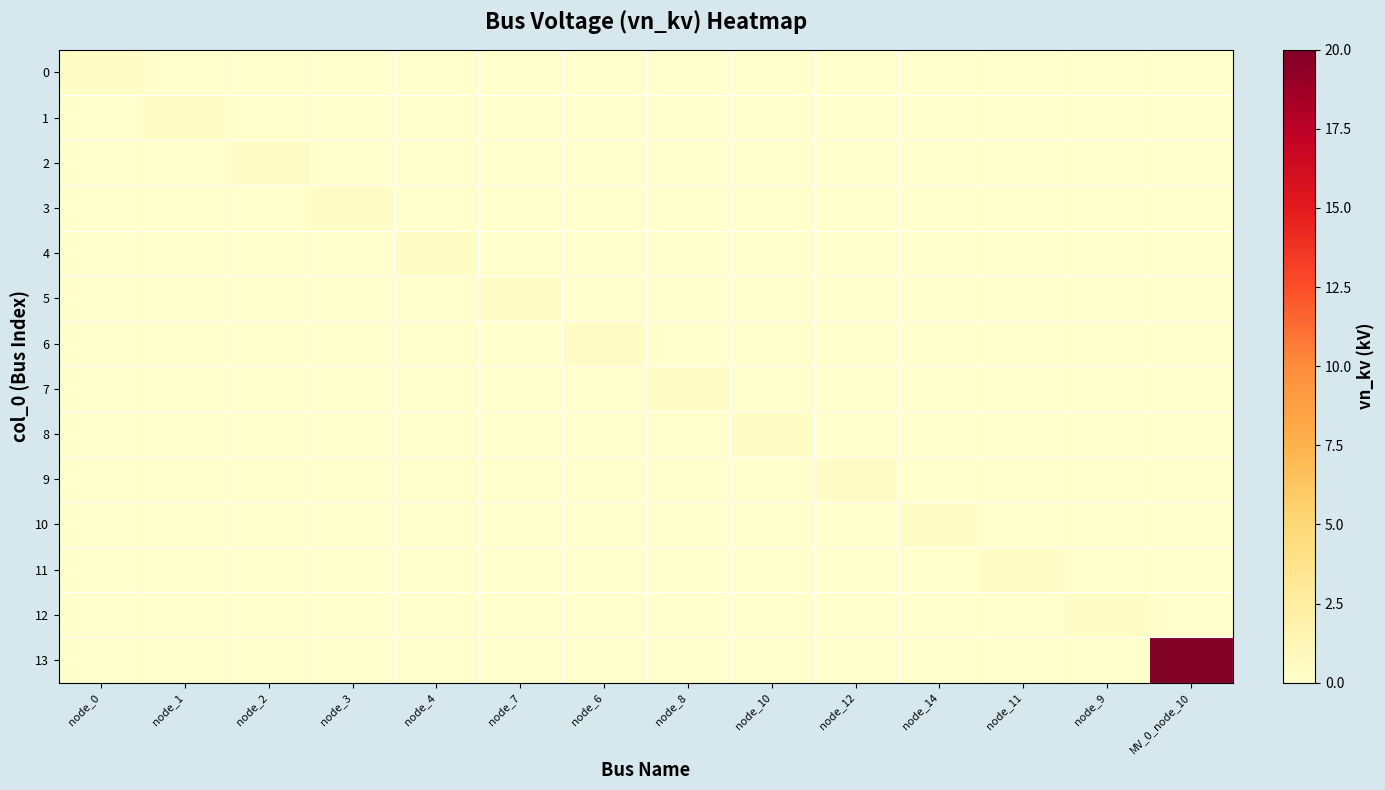

Which has a higher value, node_2 or node_12?

node_2